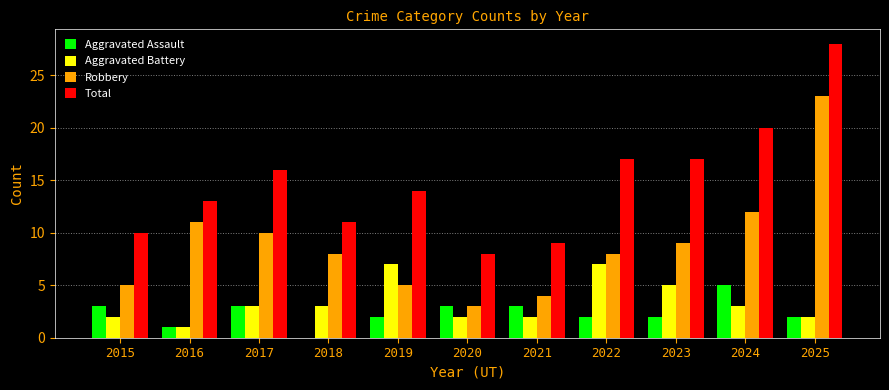

What is the greatest value displayed?

28